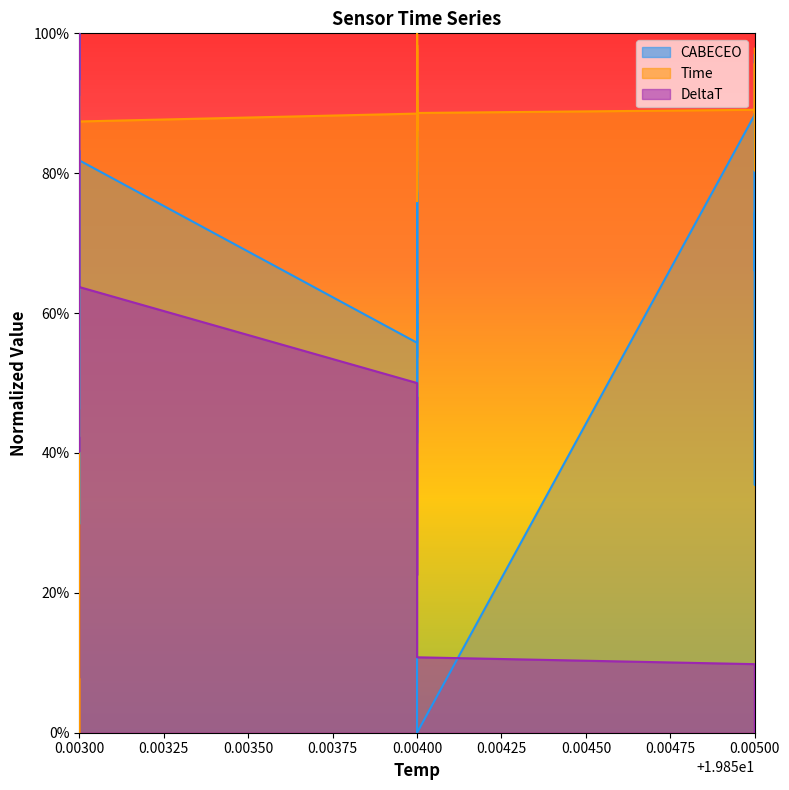

Is the value of DeltaT at 0.00400 greater than the value of Time at 0.00500?

No